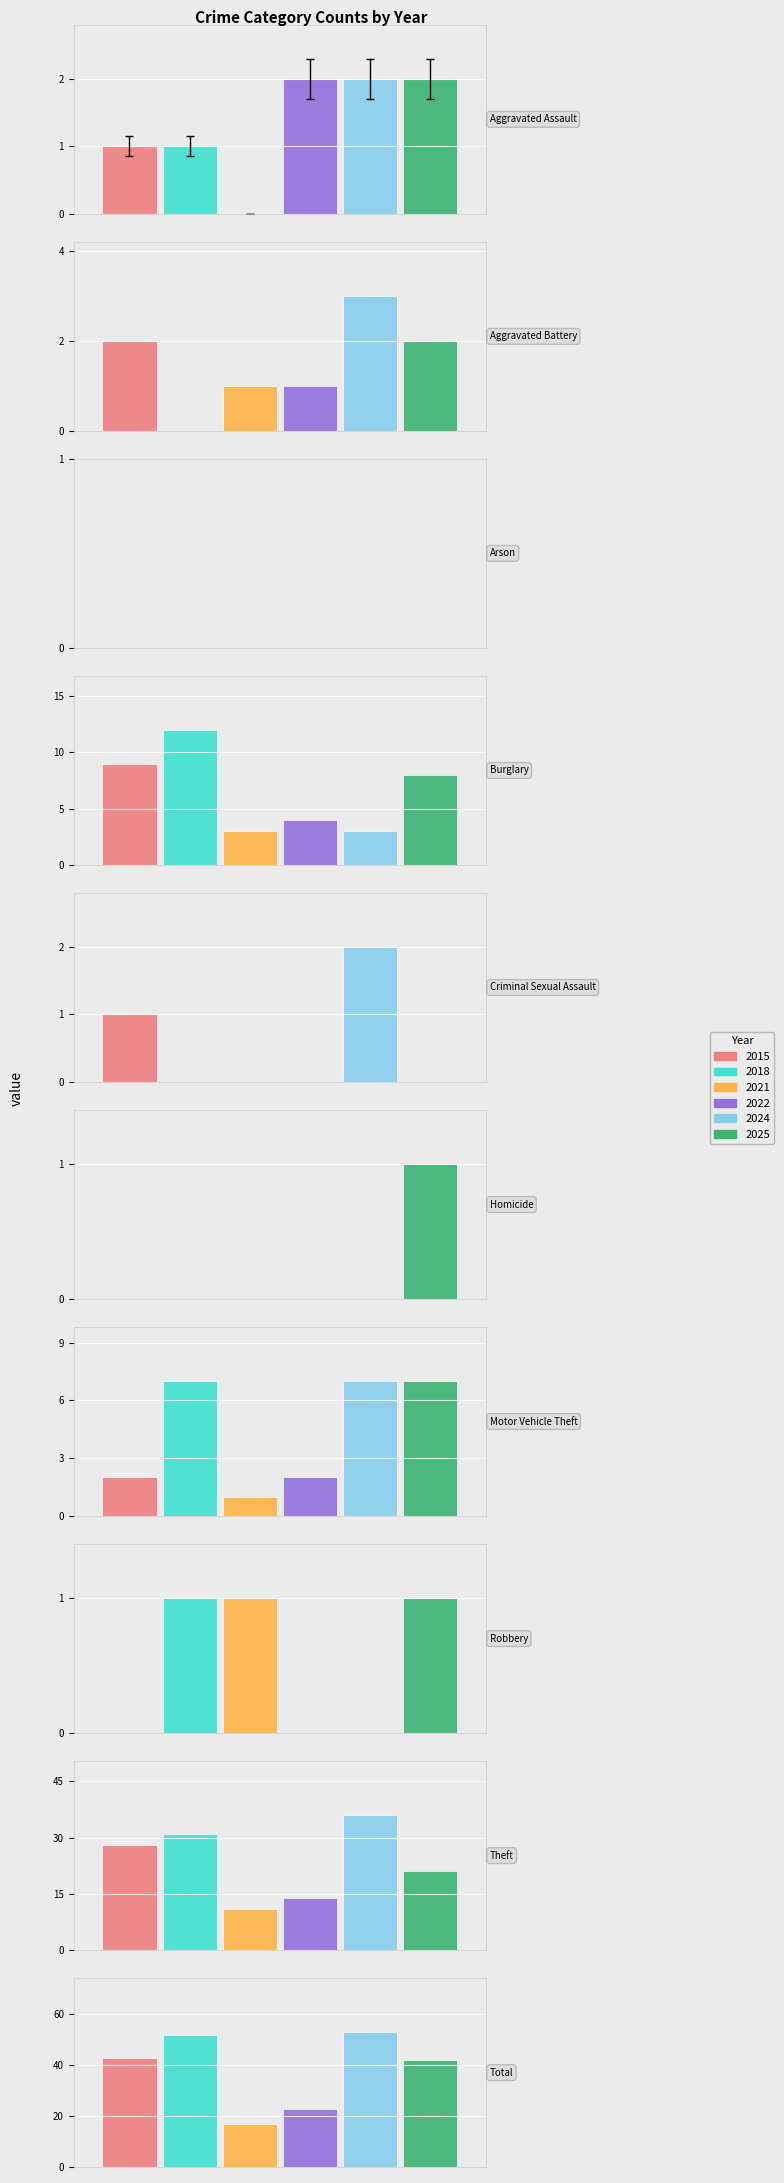

What are all the series names shown in the legend?

2015, 2018, 2021, 2022, 2024, 2025